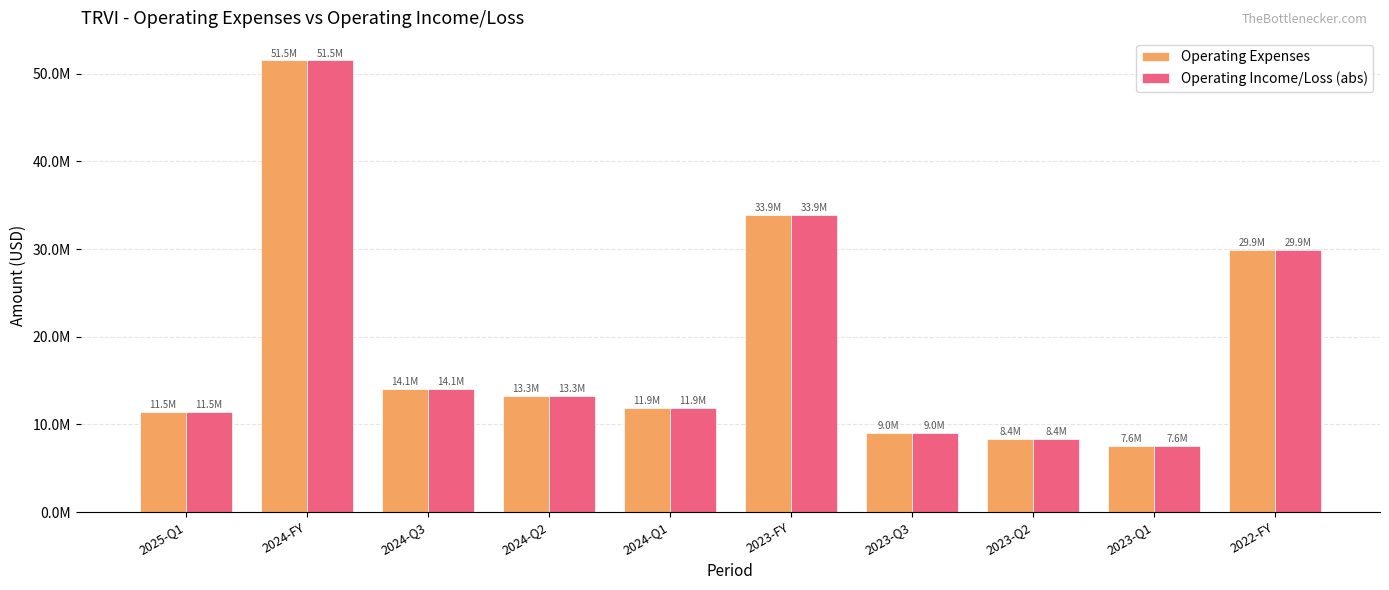

Does the chart contain any negative values?

No